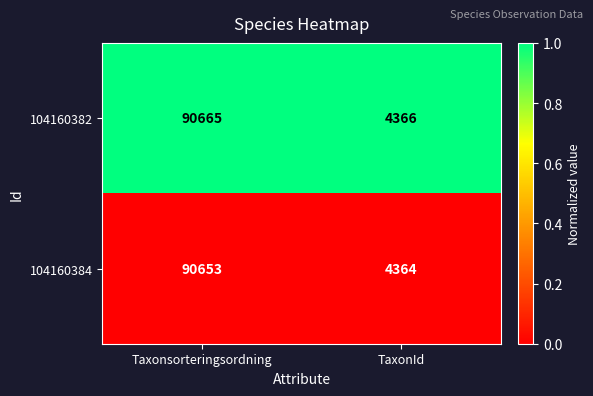

Which category has the lowest value across all series?

TaxonId